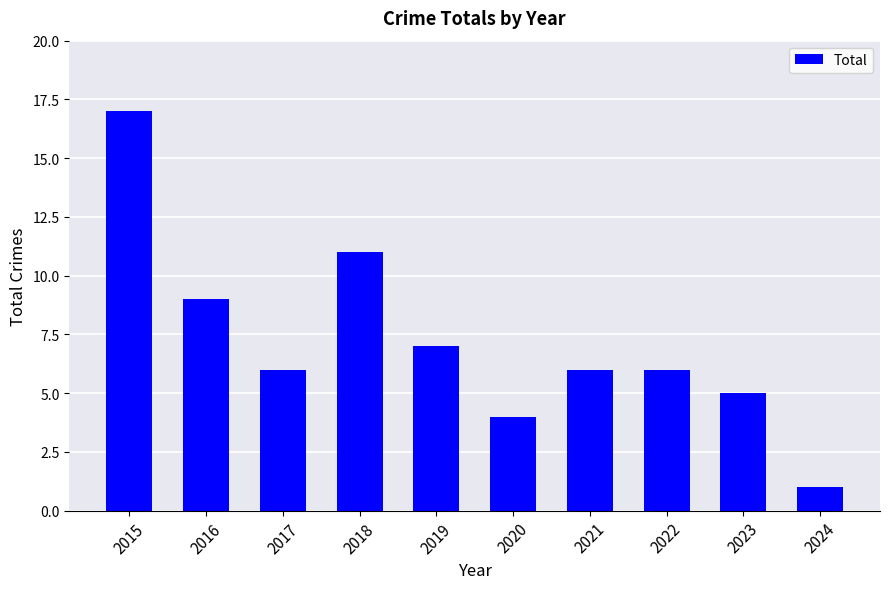

How many categories are shown in the chart?

10